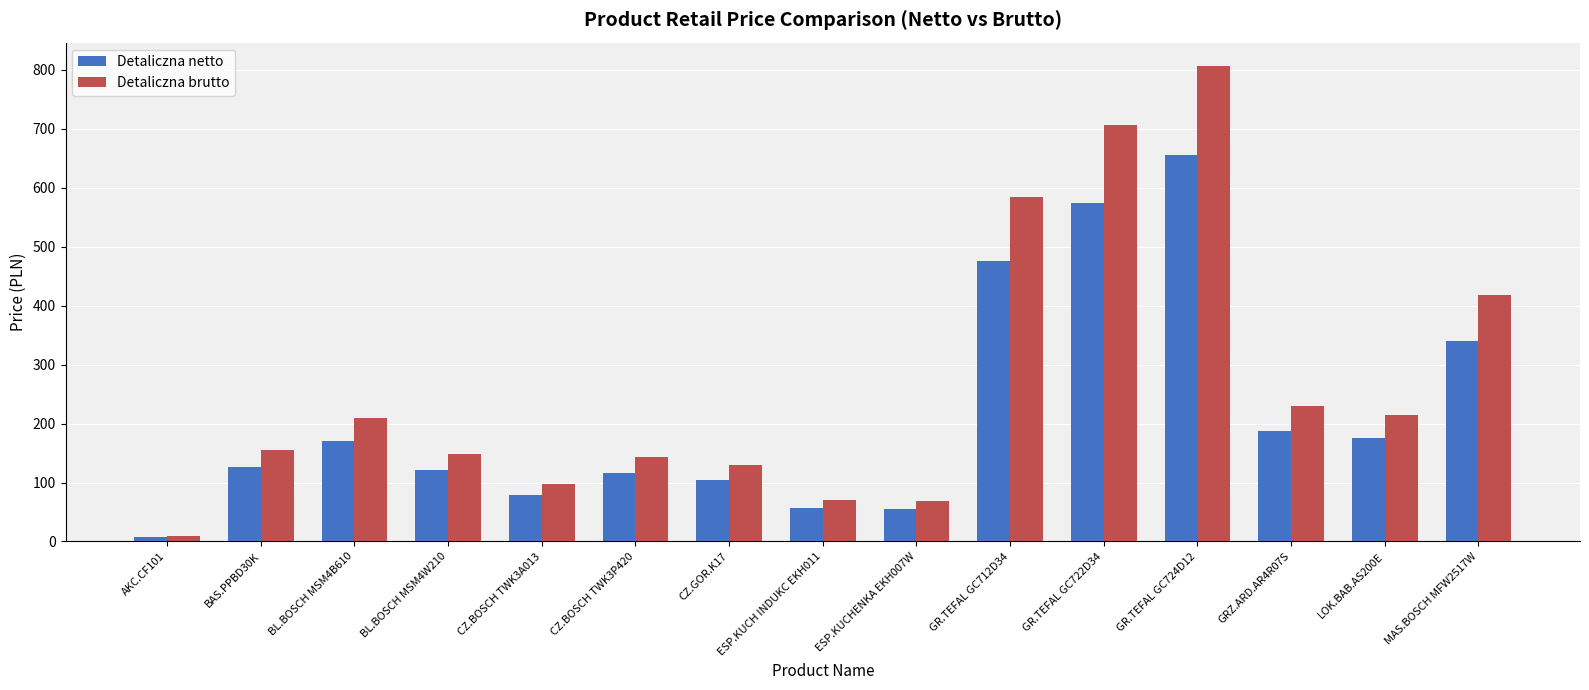

What is the label of the 6th bar from the left?

CZ.BOSCH TWK3P420